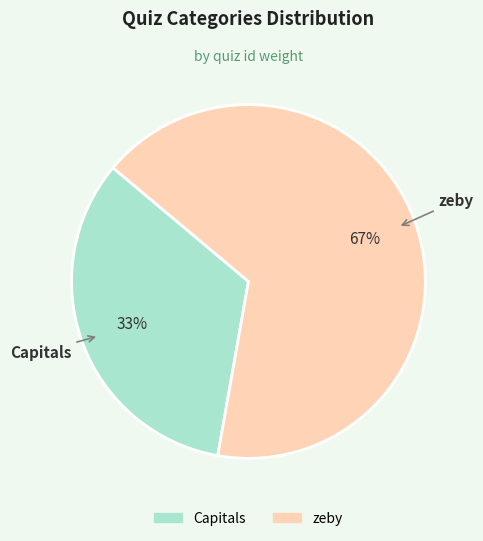

Does any single category account for the majority?

Yes